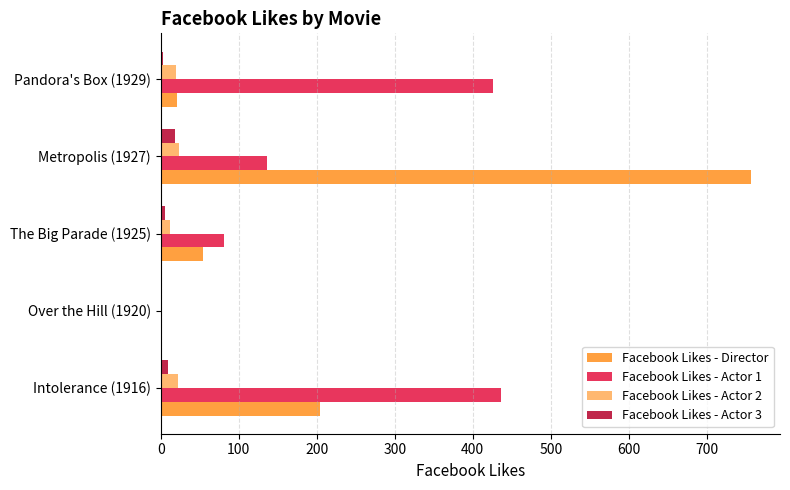

What is the total value across all series at Metropolis (1927)?

933